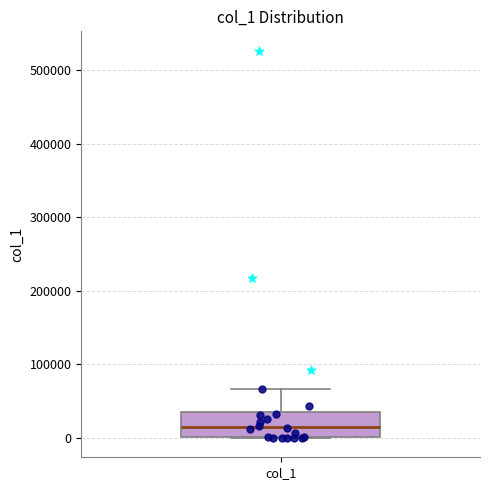

Transcribe this box plot: give where the median line is, the range the box spans, and where the two whiskers end, as read against the y-axis. The values are not printed on the chart, so give them approximately, as read against the axis.

median 10000, box 0 to 40000, whiskers 0 to 70000